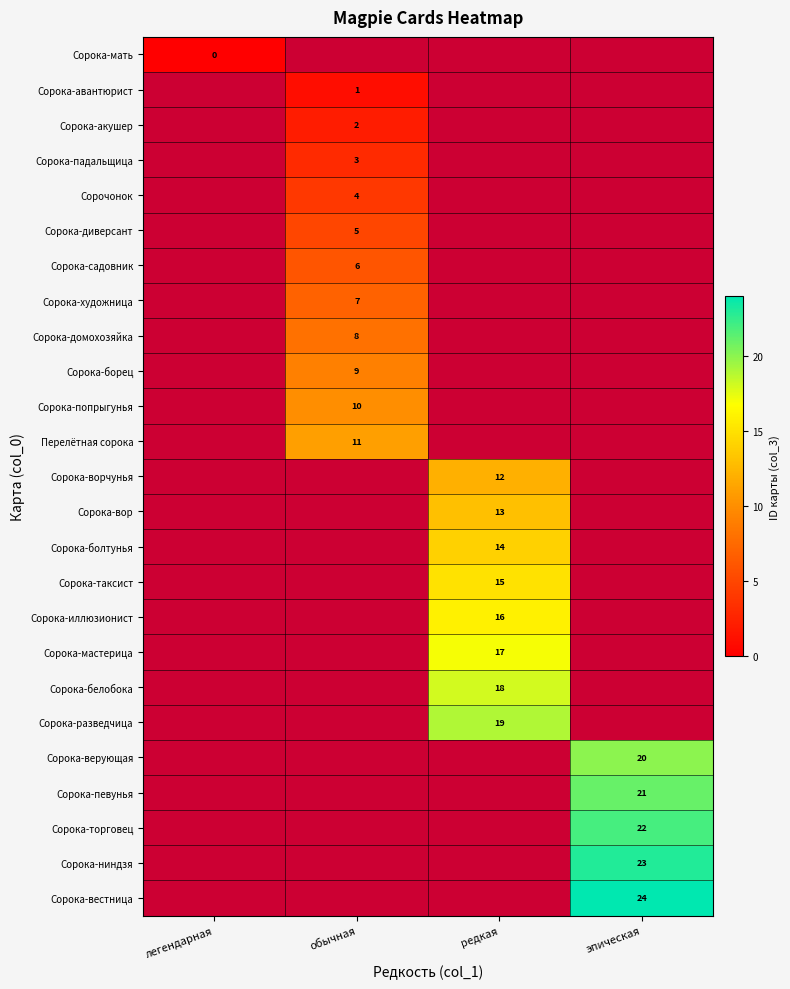

What is the greatest value displayed?

24.0